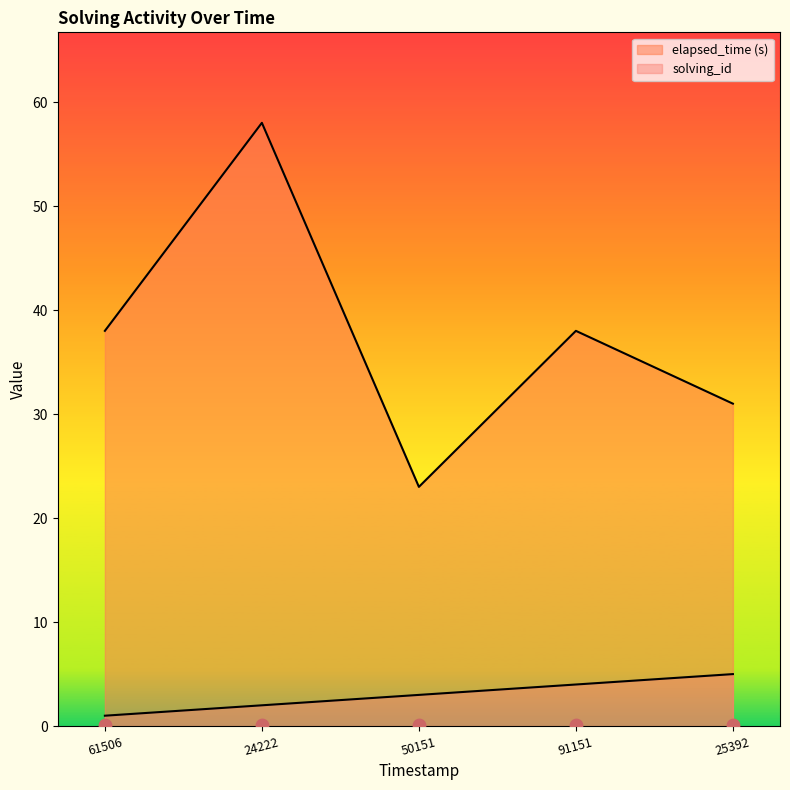

At how many categories does at least one series exceed 24?

4